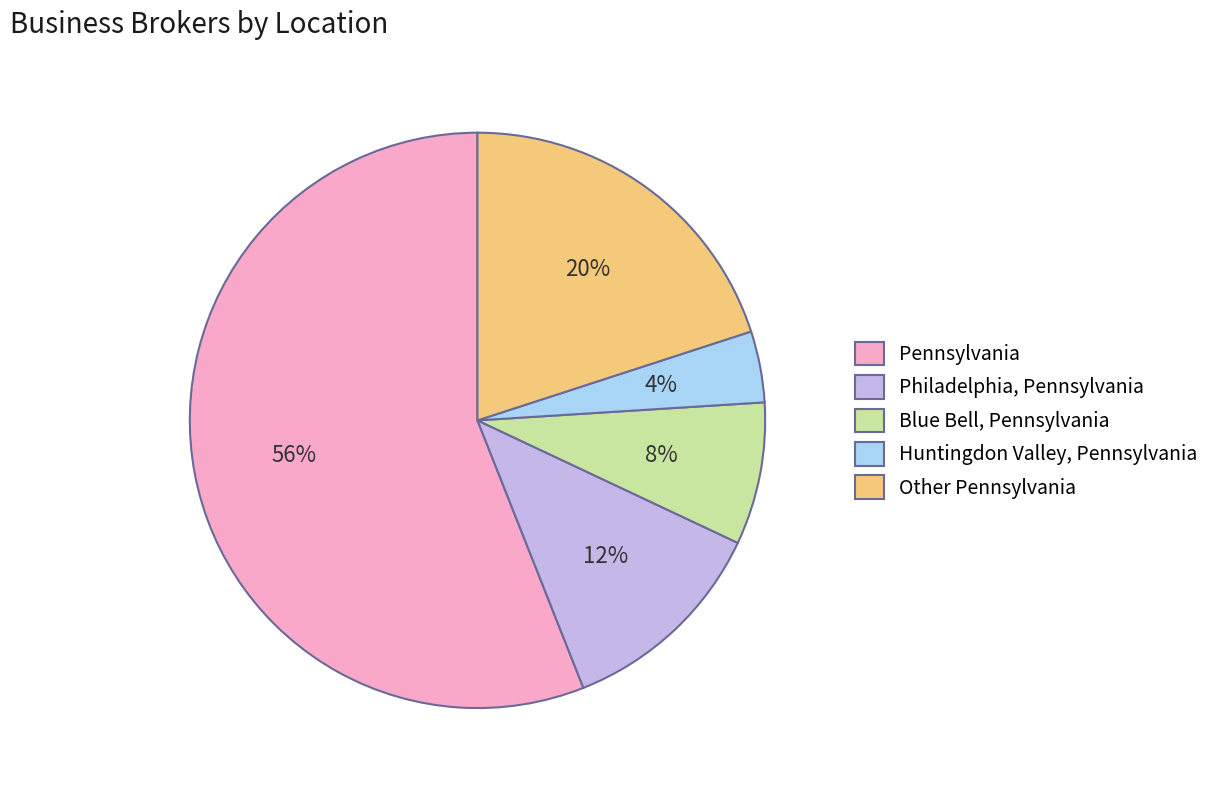

To the nearest percent, what percentage of the pie is Blue Bell, Pennsylvania?

8%